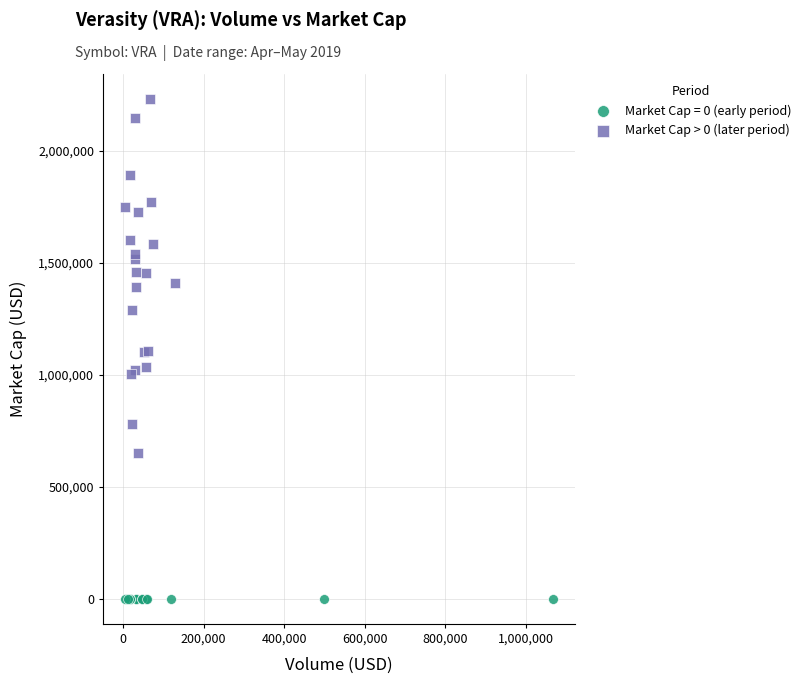

Which series contains the highest Y value?

Market Cap > 0 (later period)